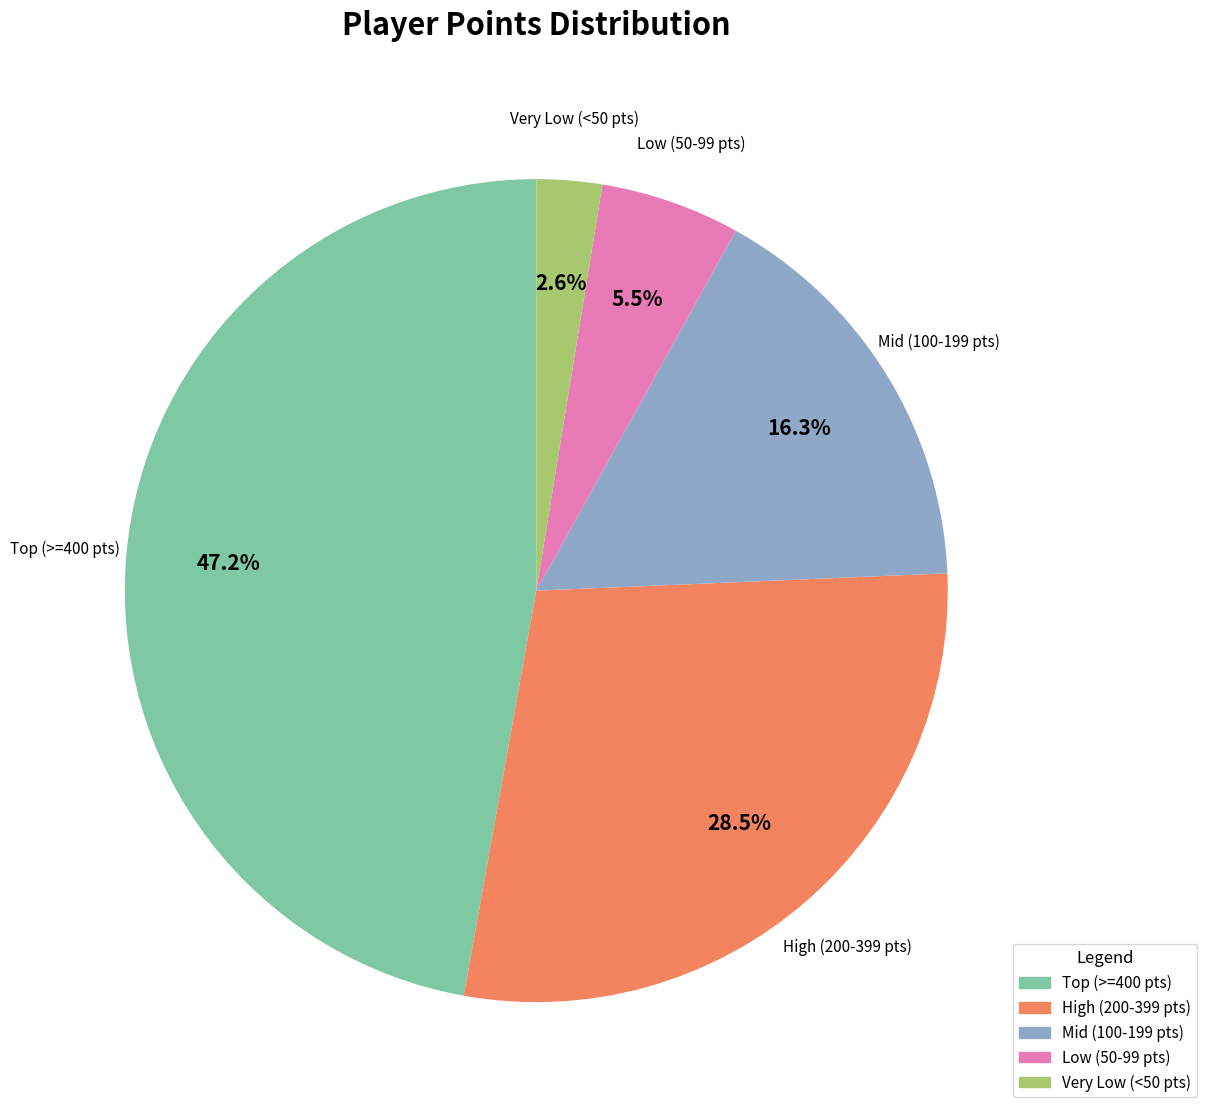

Is there any slice that represents more than half of the pie?

No